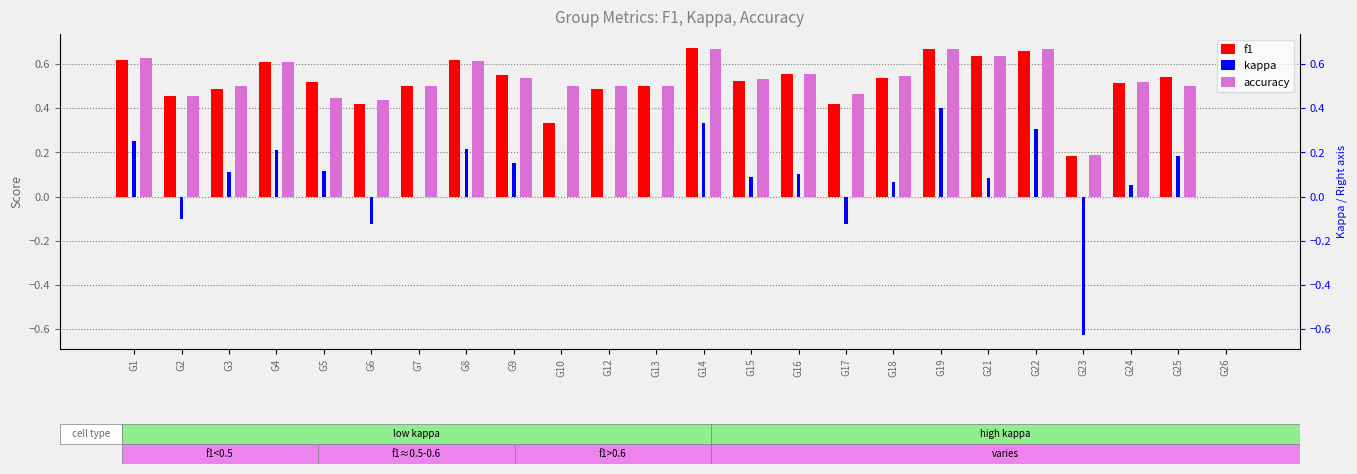

Where is f1 nearest to the value 0?

G26